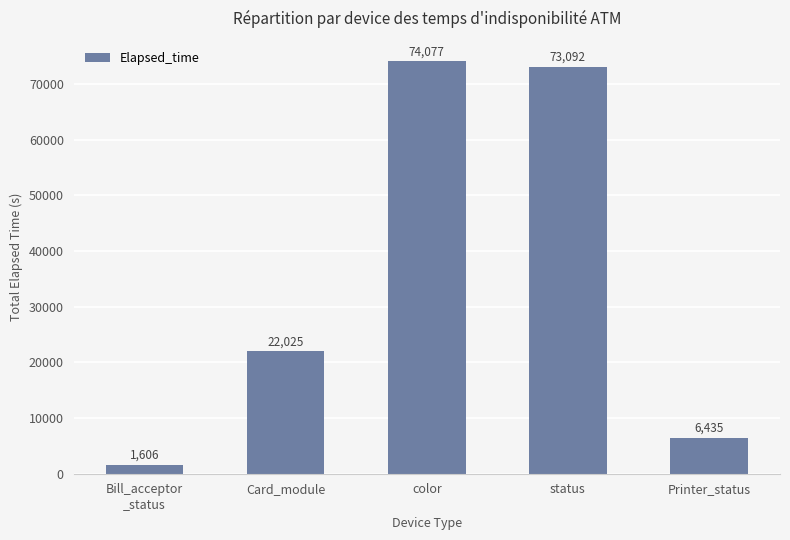

Rank the categories by value from lowest to highest.

Bill_acceptor
_status, Printer_status, Card_module, status, color